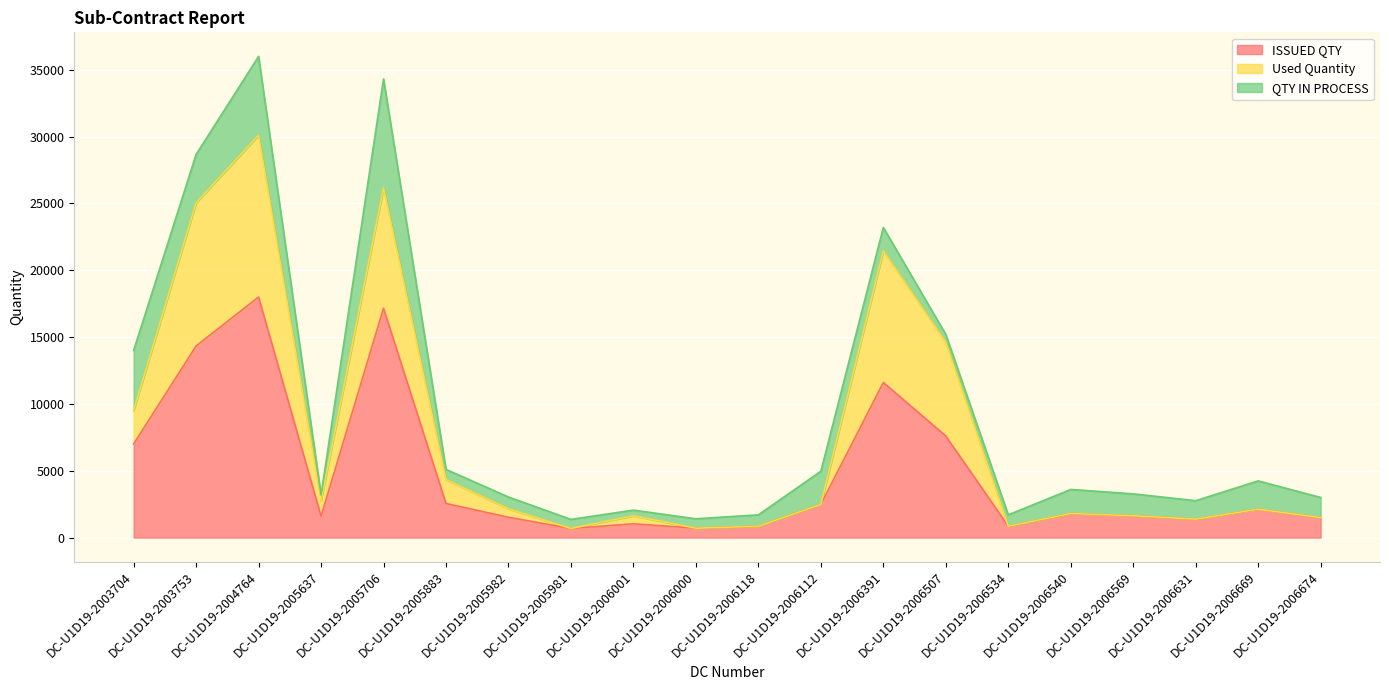

What is the difference between the ISSUED QTY values at DC-U1D19-2006534 and DC-U1D19-2005981?

170